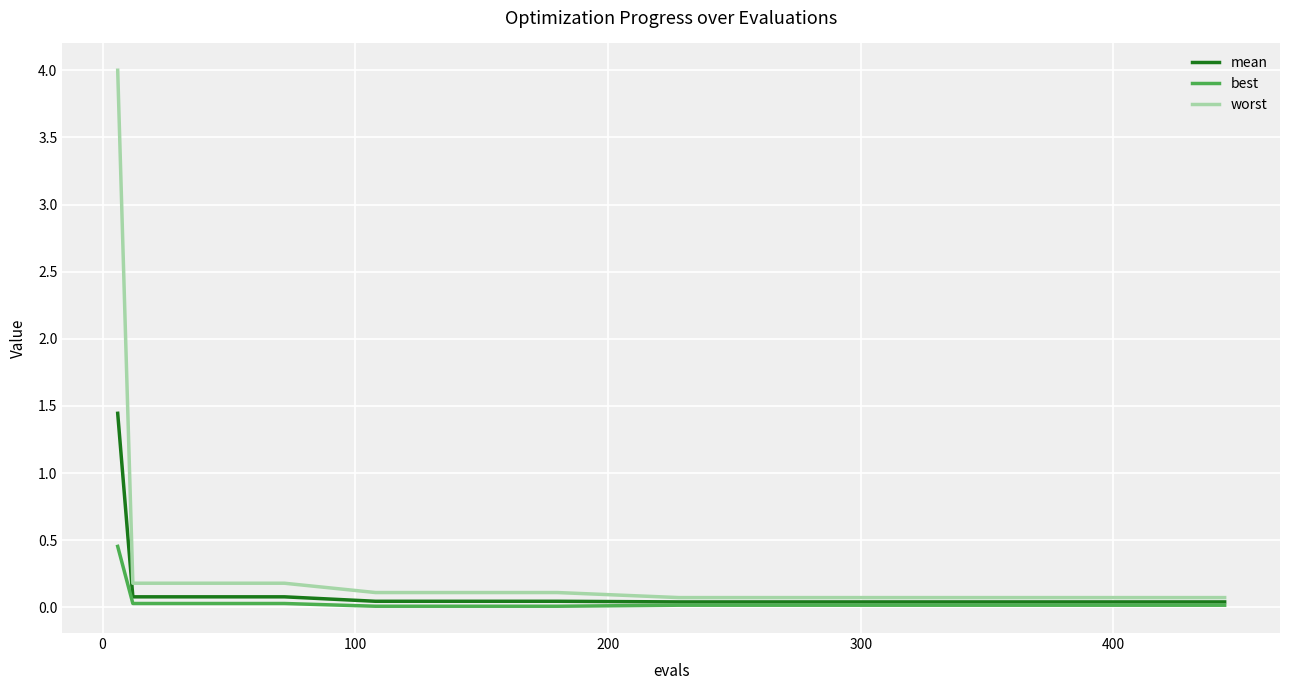

Which series has the widest spread of values?

worst